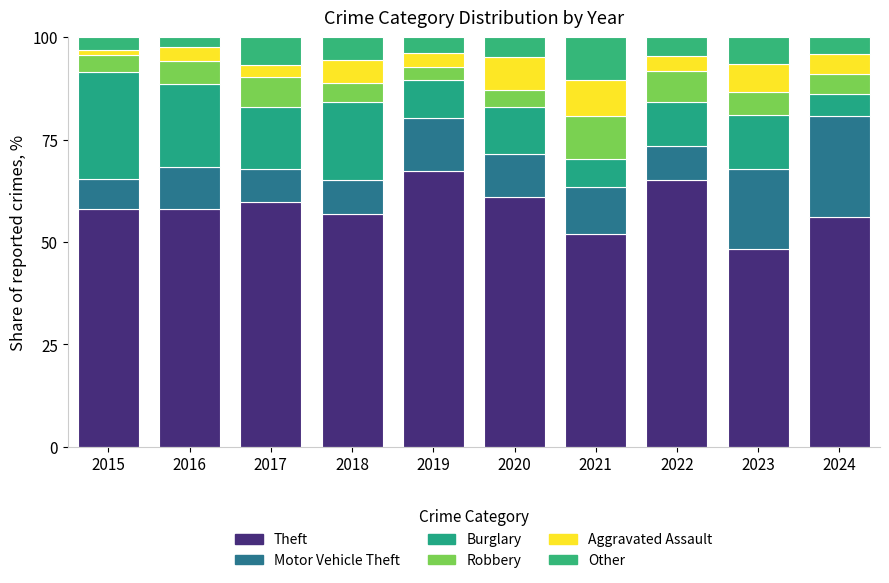

Between 2019 and 2024, which is larger?

2019